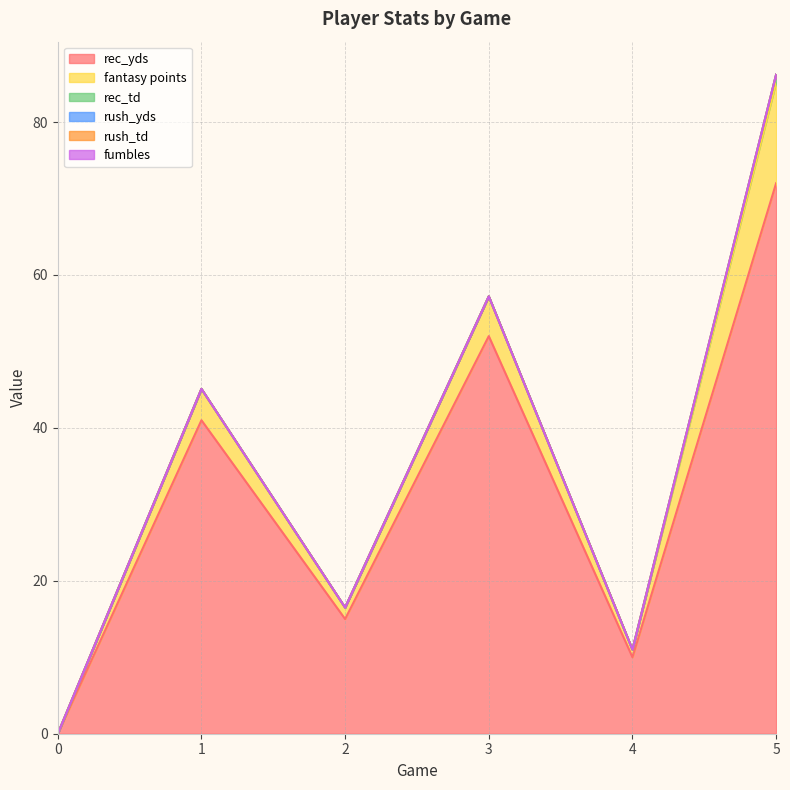

Does the chart have visible grid lines?

Yes